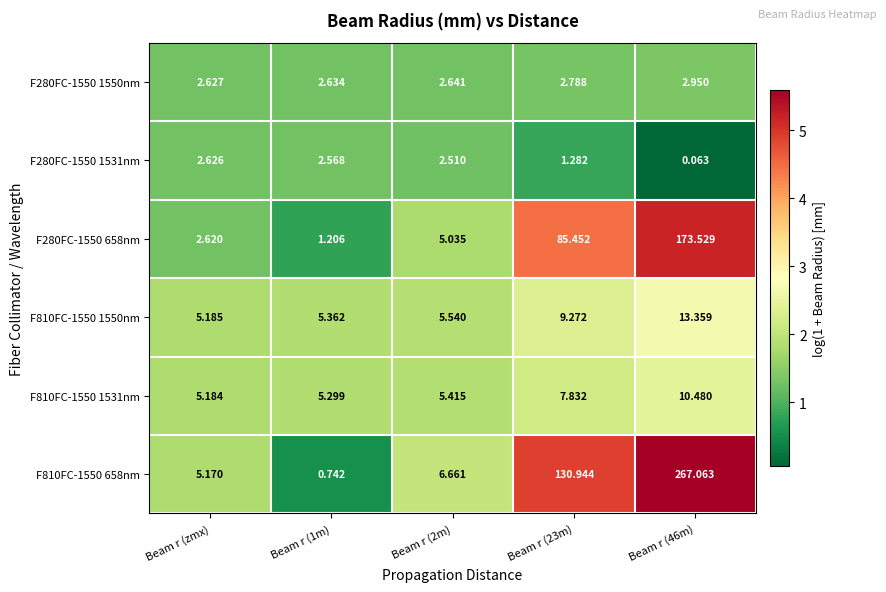

Is the value of F280FC-1550 1550nm at Beam r (23m) greater than the value of F810FC-1550 1531nm at Beam r (2m)?

No